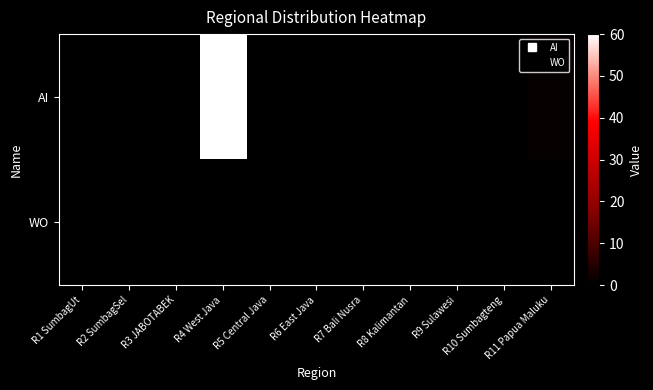

At how many categories does at least one series exceed 20?

1